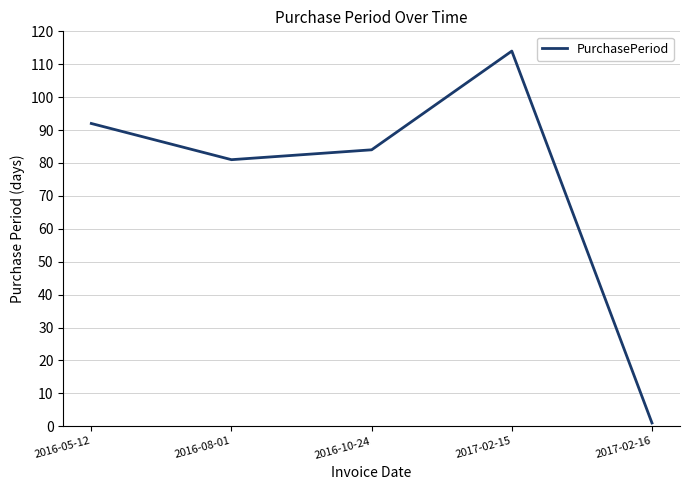

What is the difference between the maximum and minimum values?

113